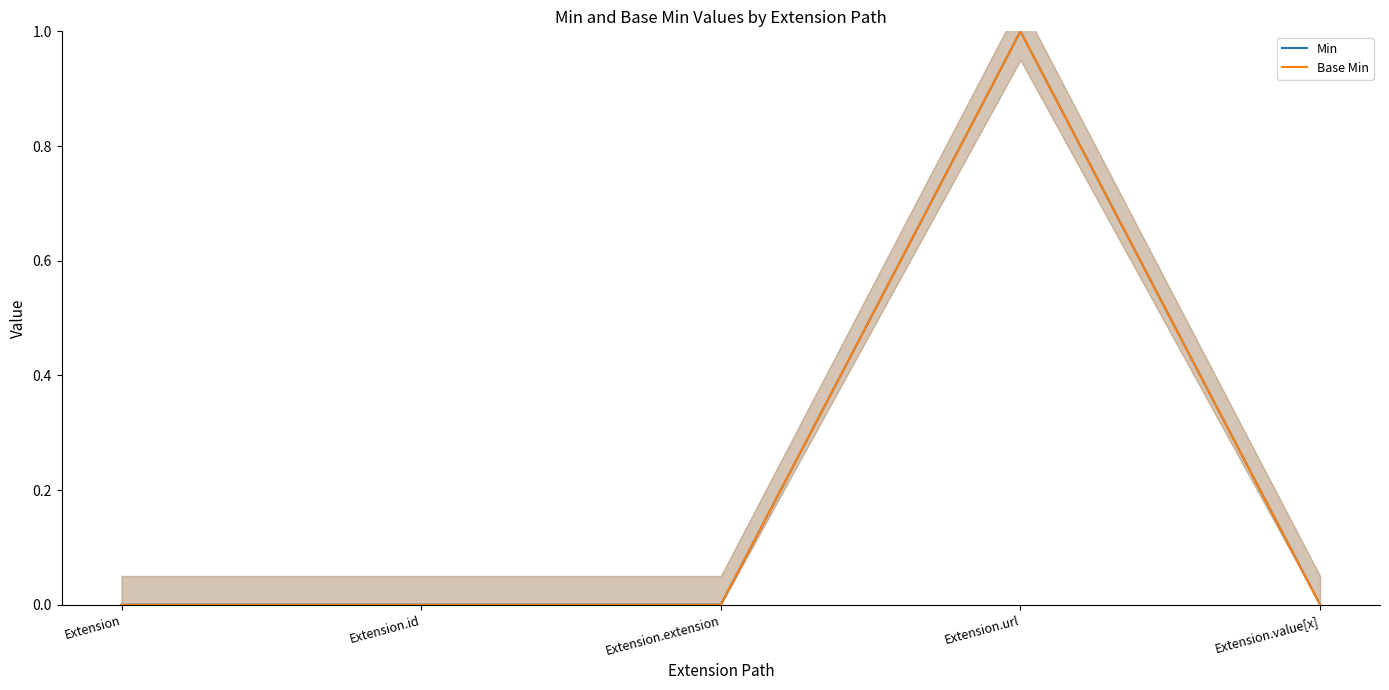

What are all the series names shown in the legend?

Min, Base Min